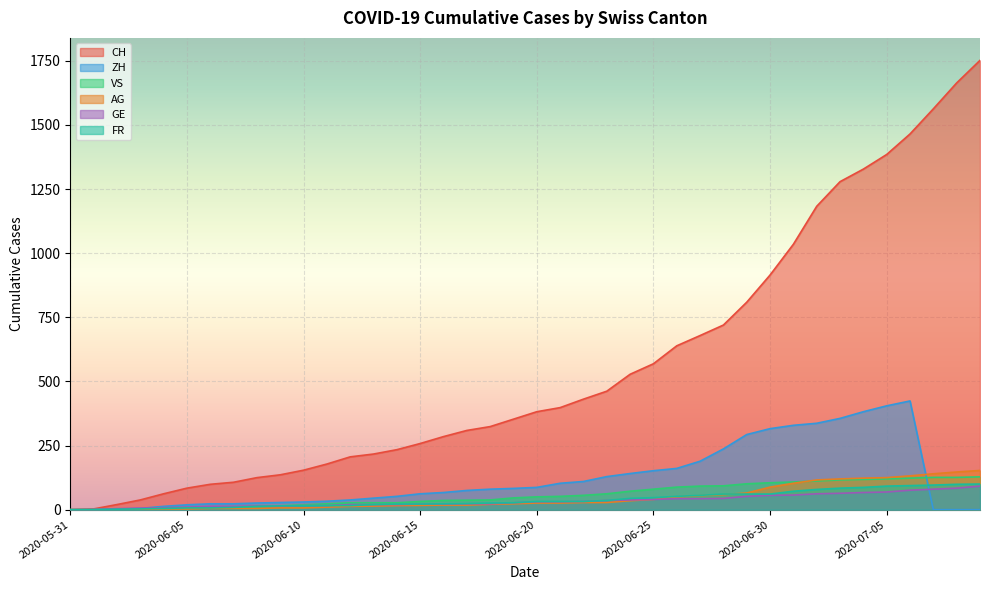

What position from the left is 2020-06-14?

15